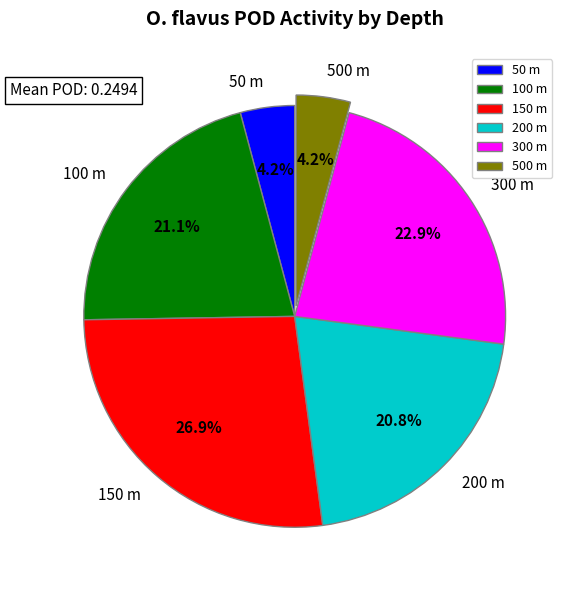

What percentage is NOT represented by 150 m?

73.1%